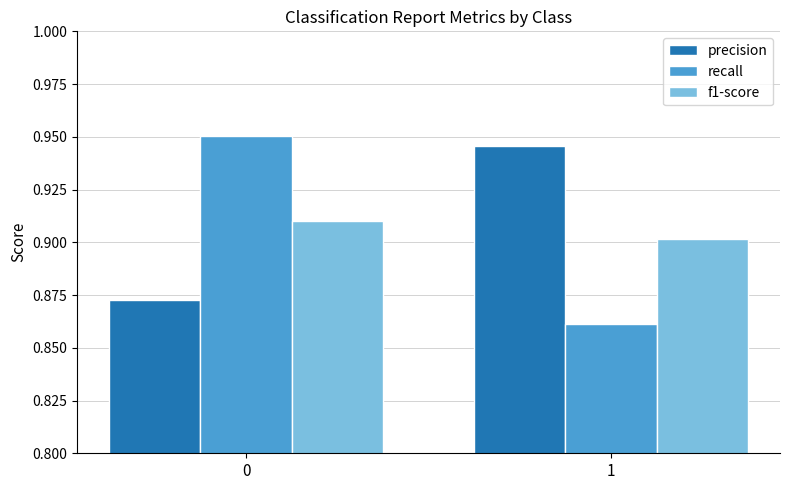

True or false: recall has a value of 1.5 at 0.

False